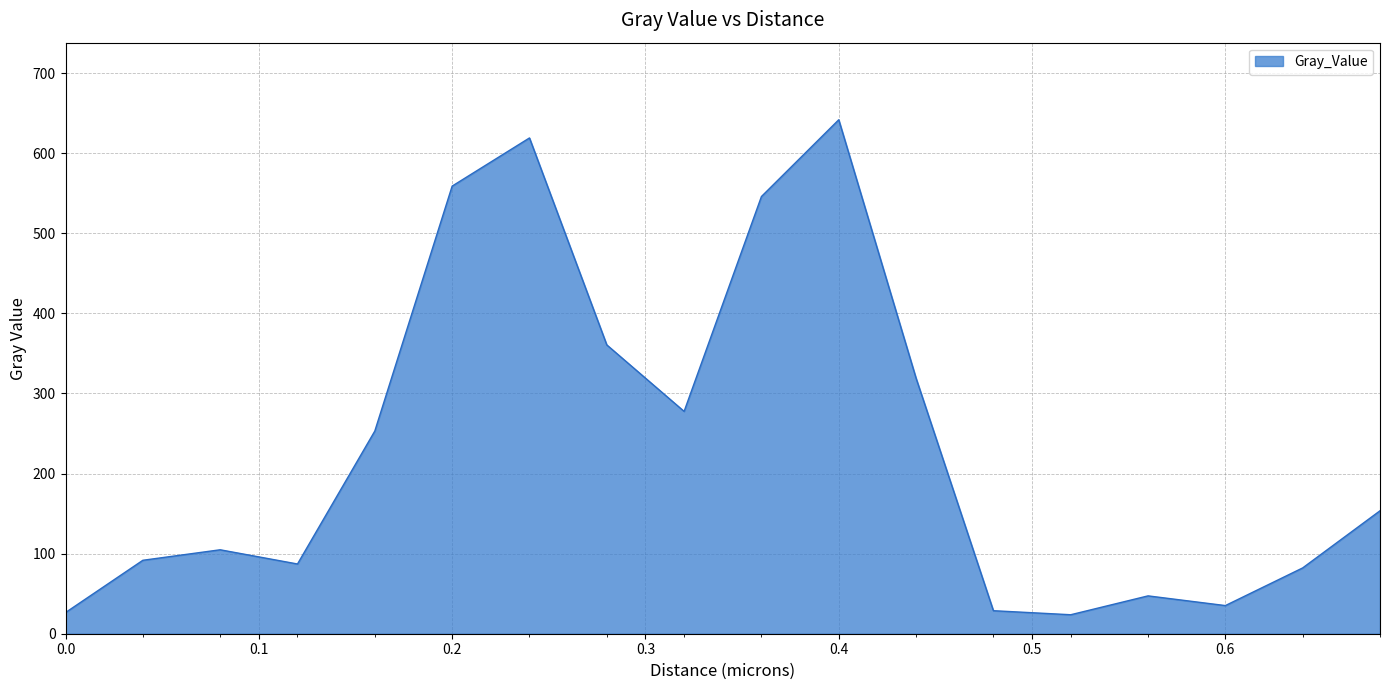

What is the maximum value shown in the chart?

641.8